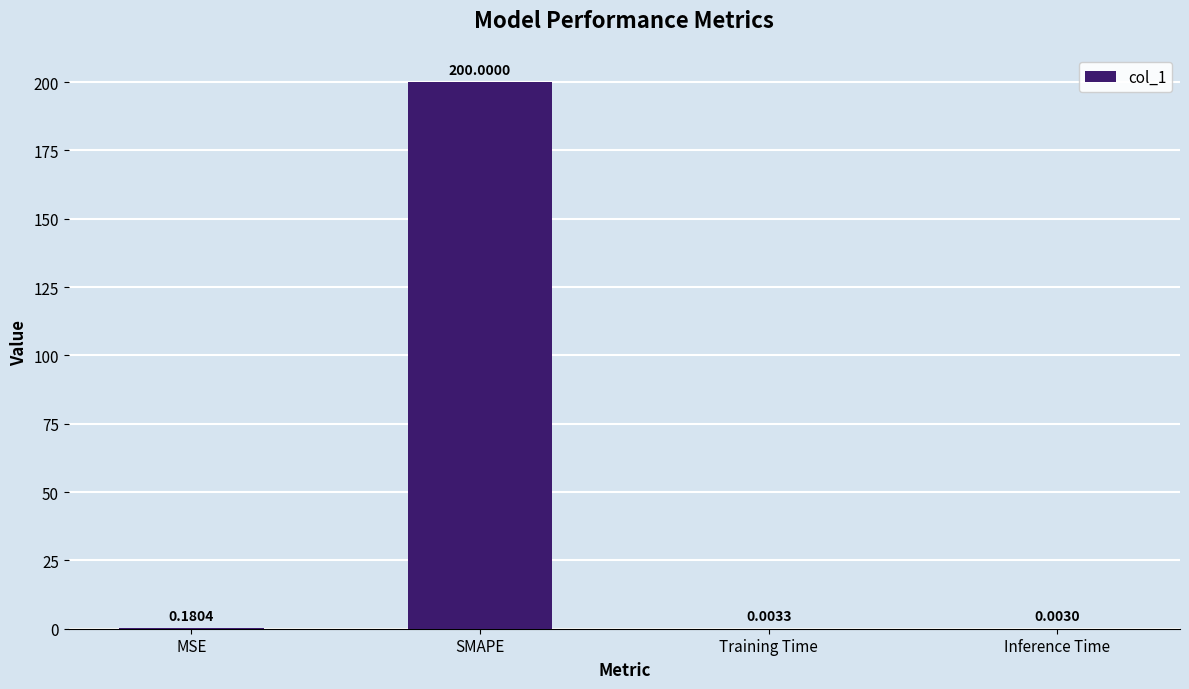

Which label corresponds to the largest value in the chart?

SMAPE